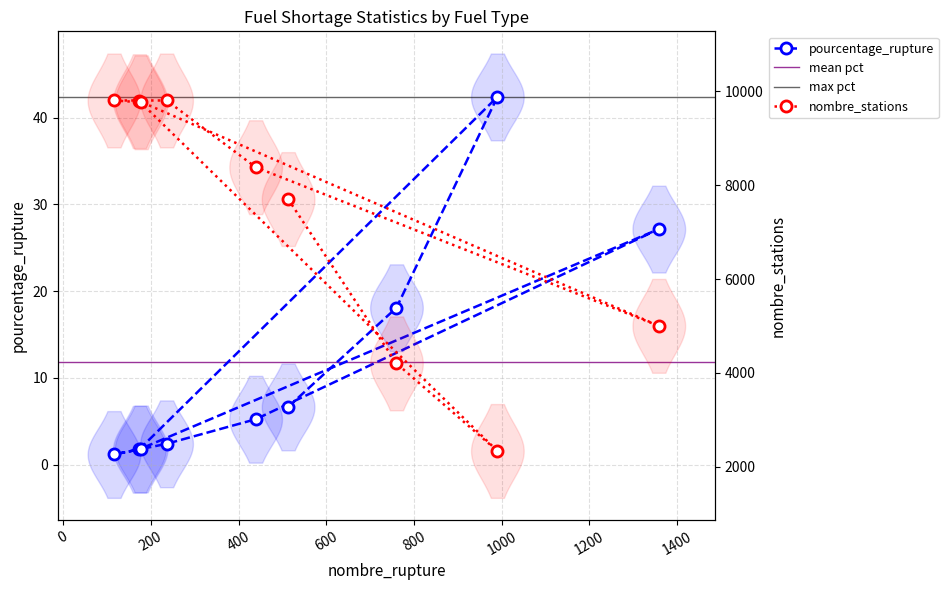

How many data points in nombre_stations are less than 8383?

4